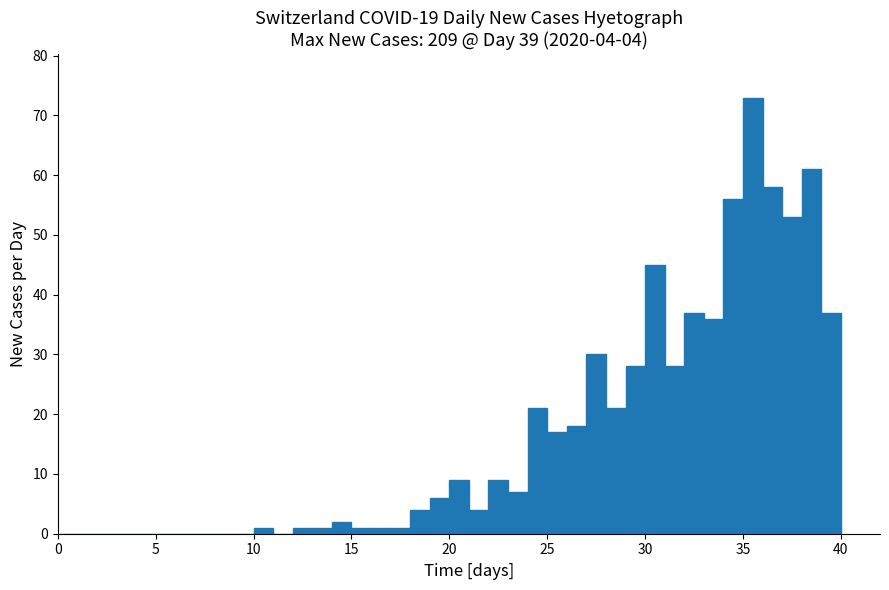

Read against the x-axis, roughly where is the centre of the tallest bar?

35.5